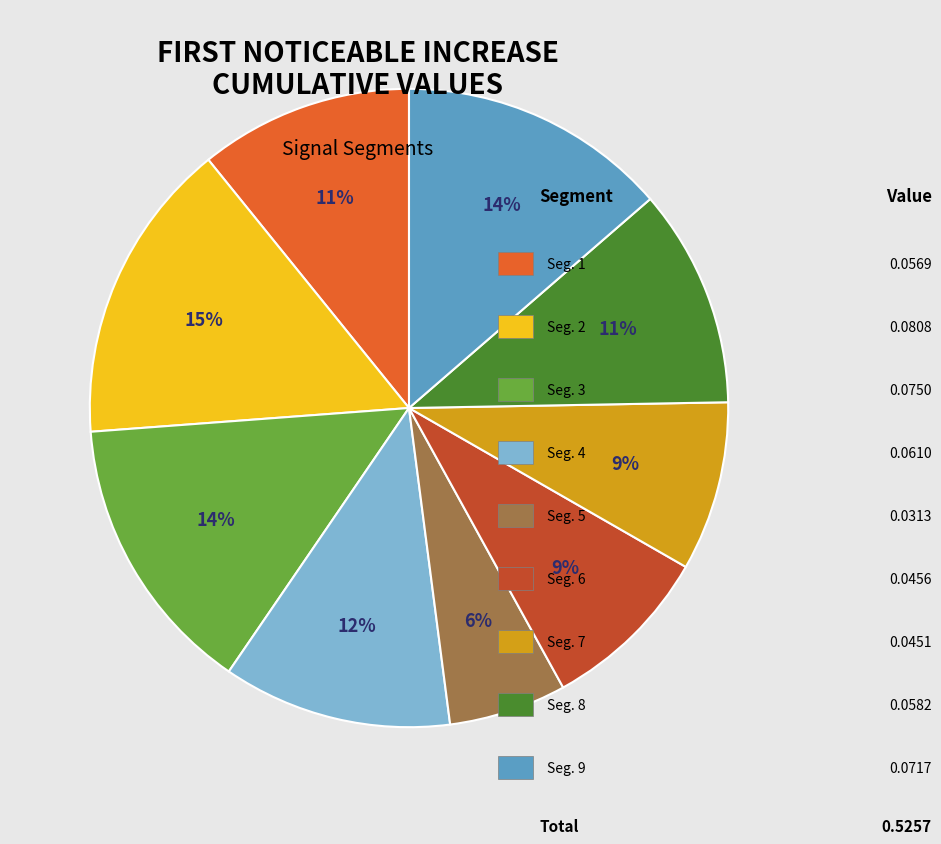

Is there any slice that represents more than half of the pie?

No